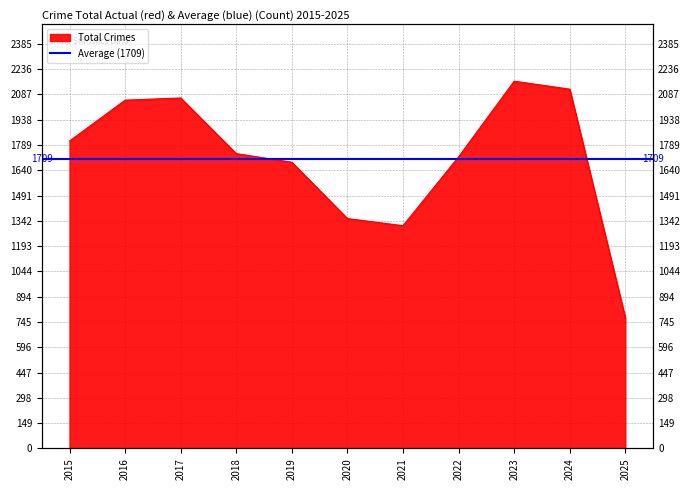

Is it true that the value at 2023 is 2836?

False